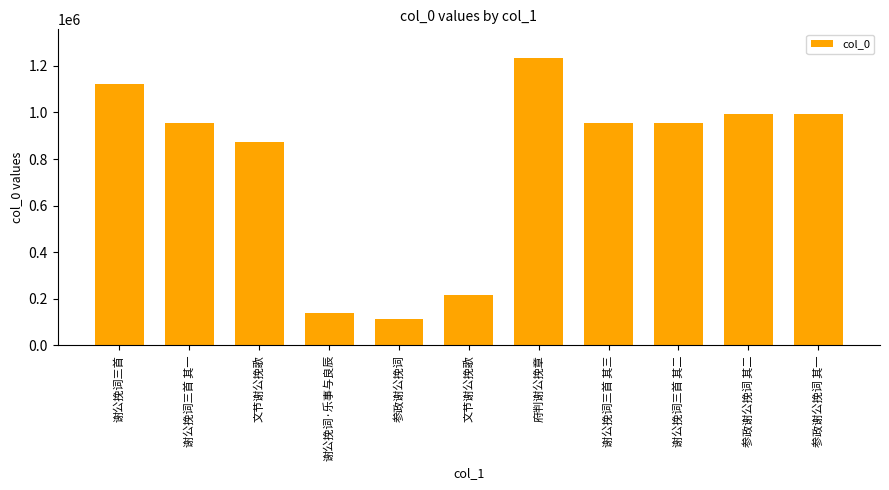

List the labels in order of value, largest first.

府判谢公挽章, 谢公挽词三首, 参政谢公挽词 其一, 参政谢公挽词 其二, 谢公挽词三首 其一, 谢公挽词三首 其二, 谢公挽词三首 其三, 文节谢公挽歌, 文节谢公挽歌, 谢公挽词·乐事与良辰, 参政谢公挽词